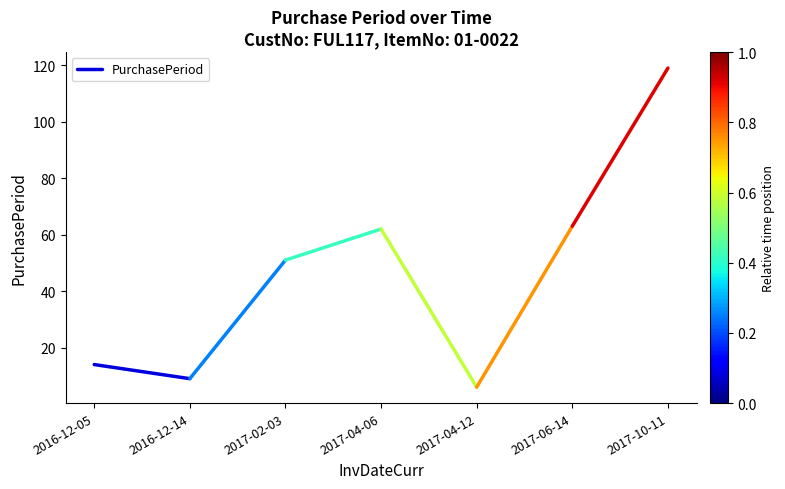

The chart shows a value of 9 at 2016-12-14. True or false?

True